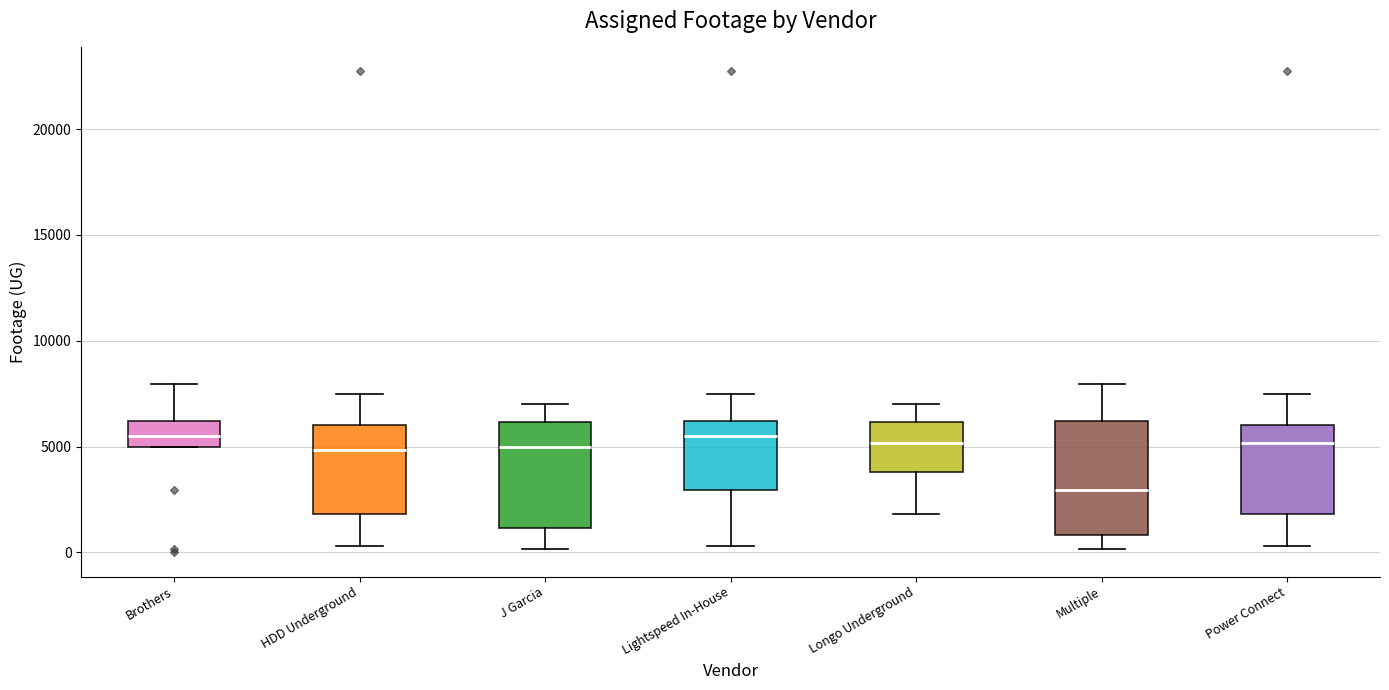

Reading left to right, read every box against the y-axis: the position of its median line, the range the box covers, and the ends of its whiskers. The values are not printed on the chart, so give them approximately, as read against the axis.

Brothers: median 5500, box 5000 to 6000, whiskers 5000 to 8000
HDD Underground: median 5000, box 2000 to 6000, whiskers 500 to 7500
J Garcia: median 5000, box 1000 to 6000, whiskers 0 to 7000
Lightspeed In-House: median 5500, box 3000 to 6000, whiskers 500 to 7500
Longo Underground: median 5000, box 4000 to 6000, whiskers 2000 to 7000
Multiple: median 3000, box 1000 to 6000, whiskers 0 to 8000
Power Connect: median 5000, box 2000 to 6000, whiskers 500 to 7500